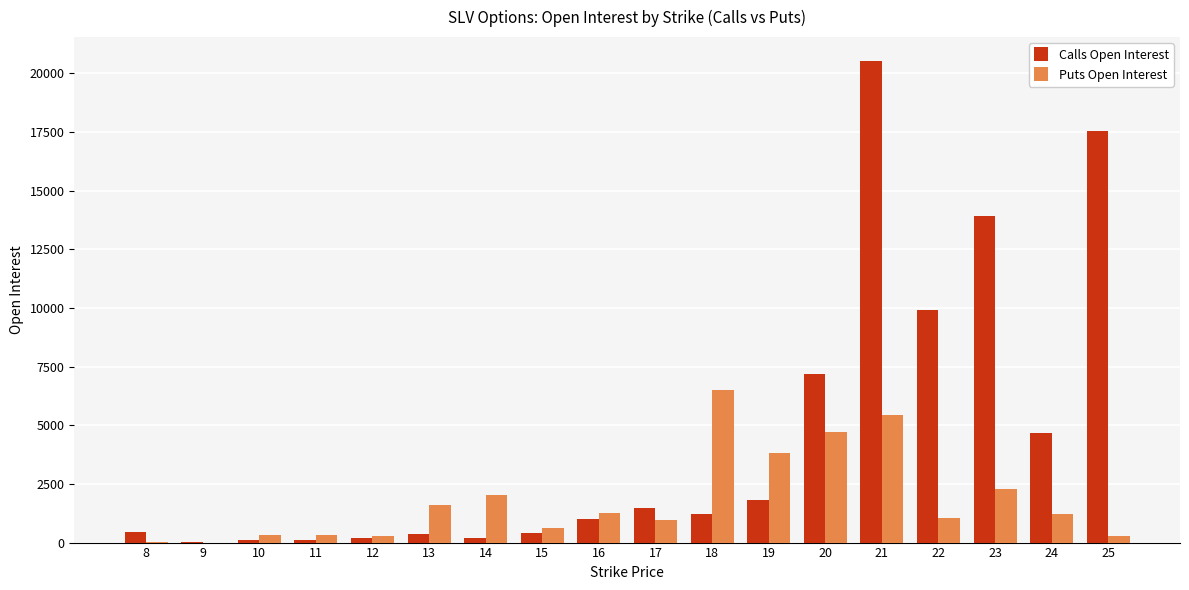

Does the chart contain stacked bars?

No